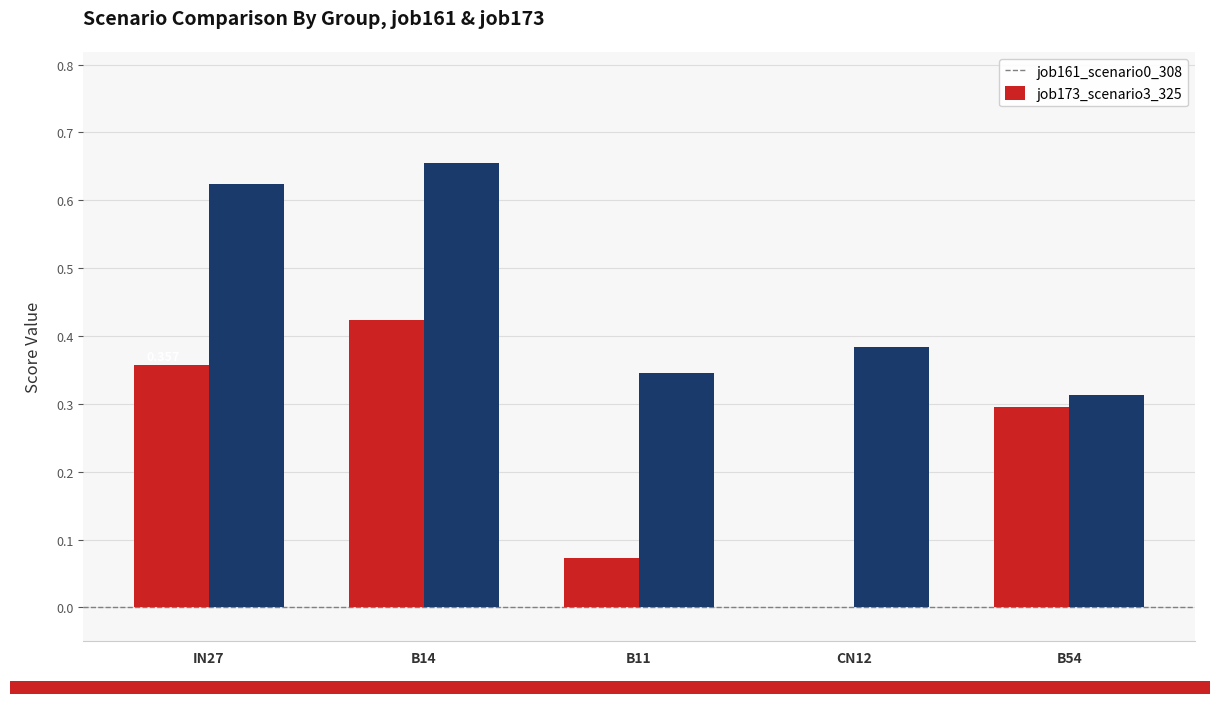

Is the value of job173_scenario3_325 at IN27 greater than the value of job161_scenario0_308 at B14?

Yes